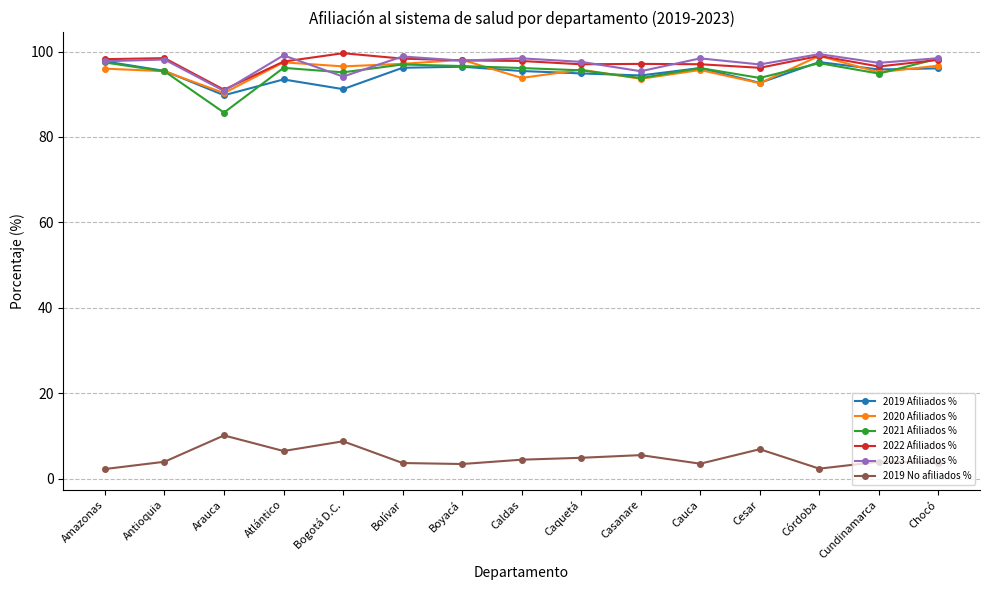

What is the minimum value for 2021 Afiliados %?

85.7